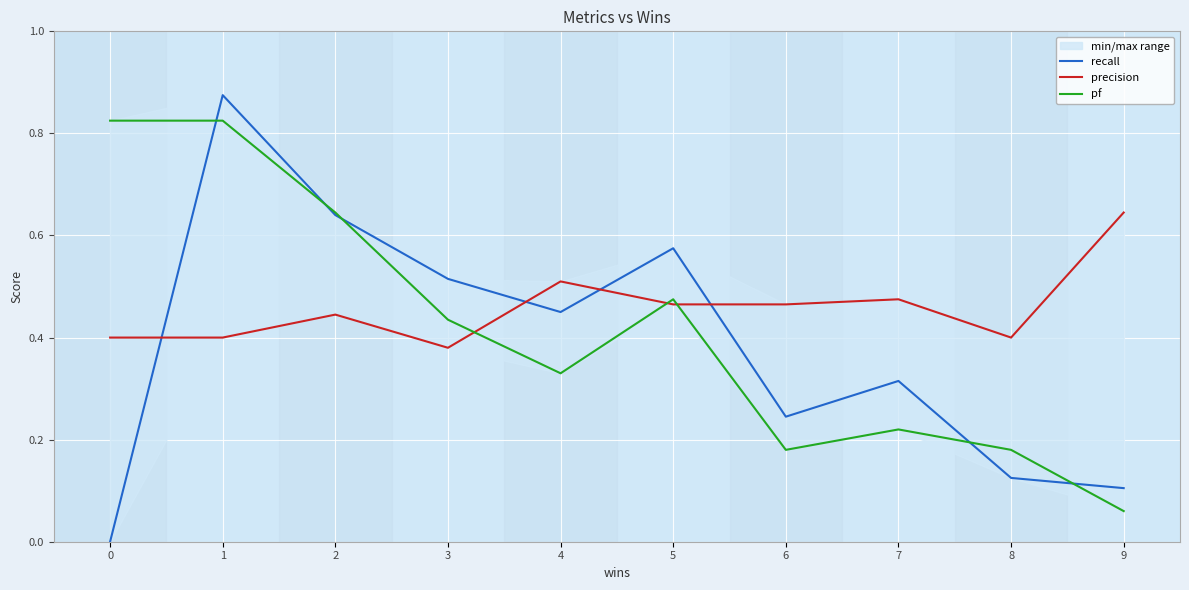

At 4, list the series in order from largest to smallest.

precision, recall, pf